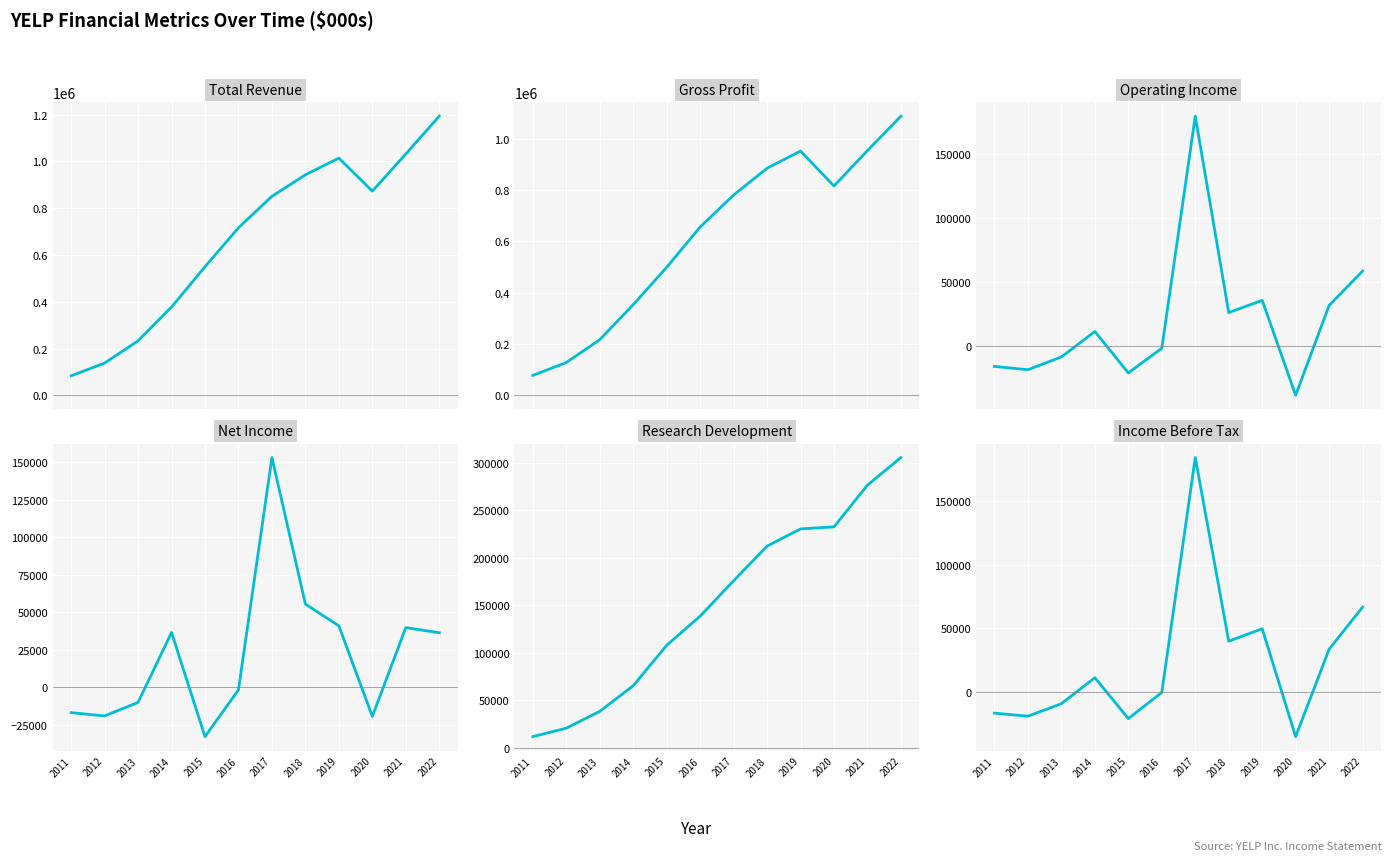

True or false: Operating Income and Income Before Tax cross at least once.

True